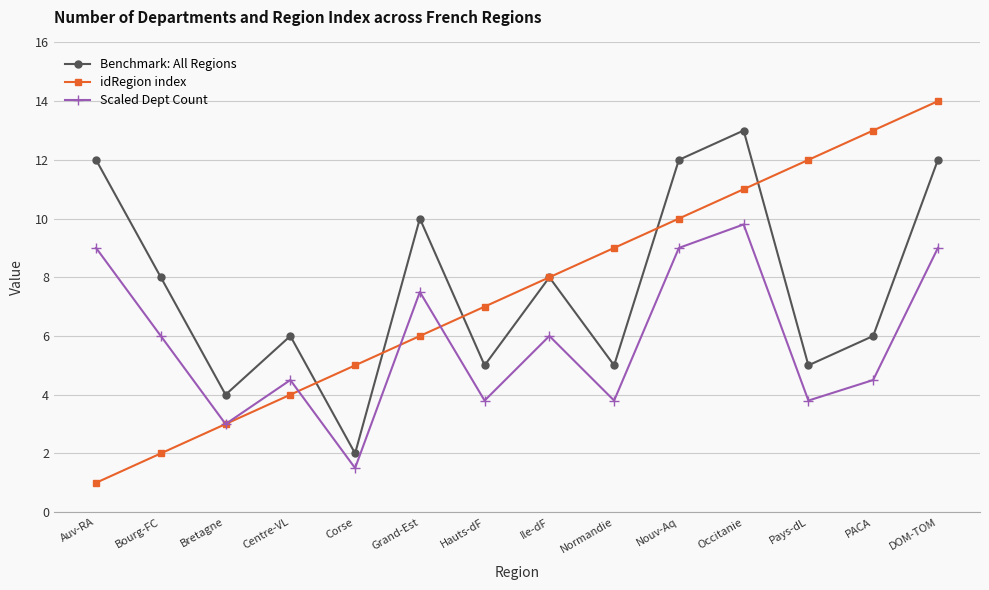

Reading right to left, what are all the values shown in this chart?

Benchmark: All Regions: 12.0	6.0	5.0	13.0	12.0	5.0	8.0	5.0	10.0	2.0	6.0	4.0	8.0	12.0
idRegion index: 14.0	13.0	12.0	11.0	10.0	9.0	8.0	7.0	6.0	5.0	4.0	3.0	2.0	1.0
Scaled Dept Count: 9.0	4.5	3.8	9.8	9.0	3.8	6.0	3.8	7.5	1.5	4.5	3.0	6.0	9.0